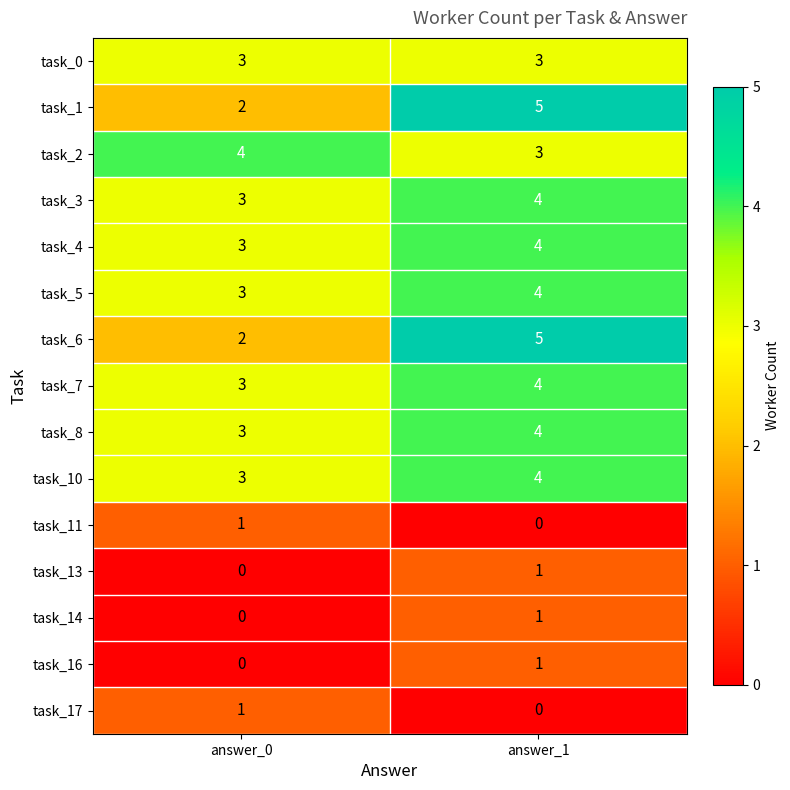

What is the total value across all series at answer_1?

43